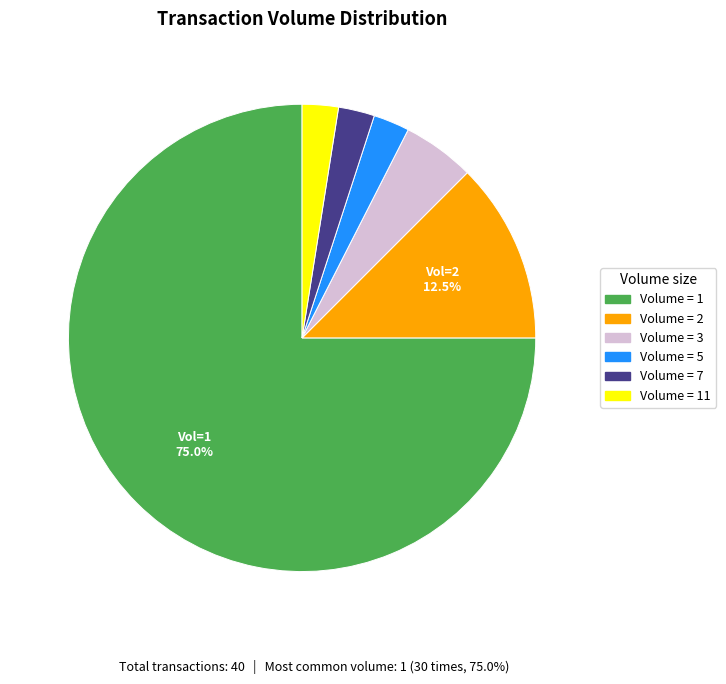

Is there a majority slice in this chart?

Yes